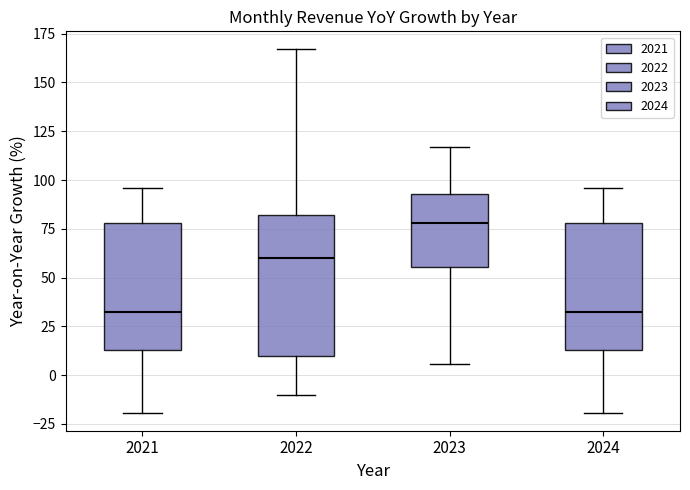

Which box is the tallest, from its lower edge to its upper edge?

2022